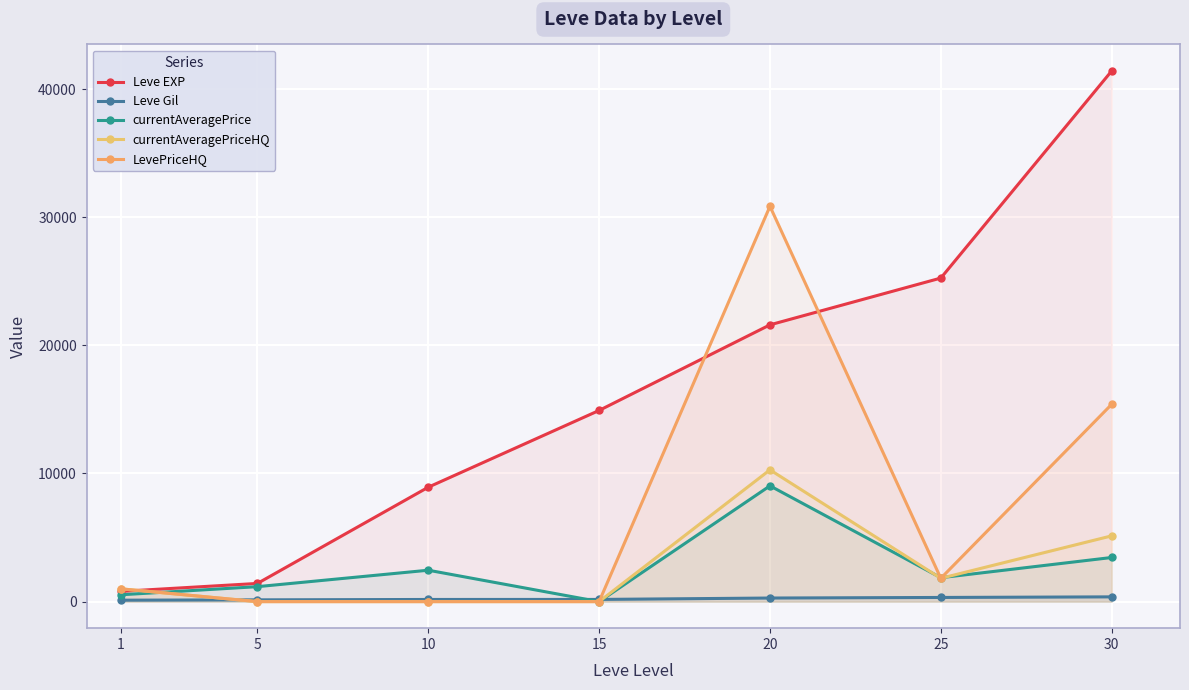

What are all the series names shown in the legend?

Leve EXP, Leve Gil, currentAveragePrice, currentAveragePriceHQ, LevePriceHQ